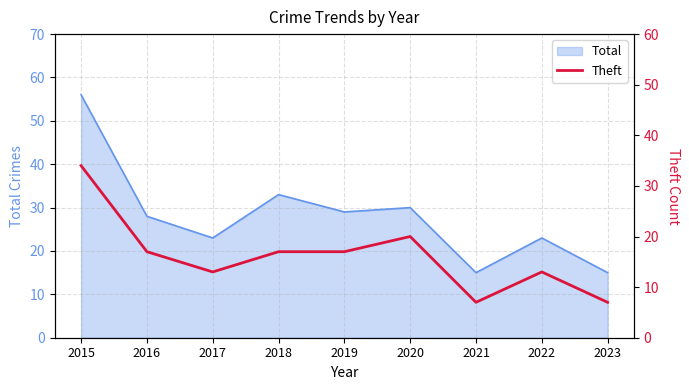

Is it true that the value at 2018 is 24?

False